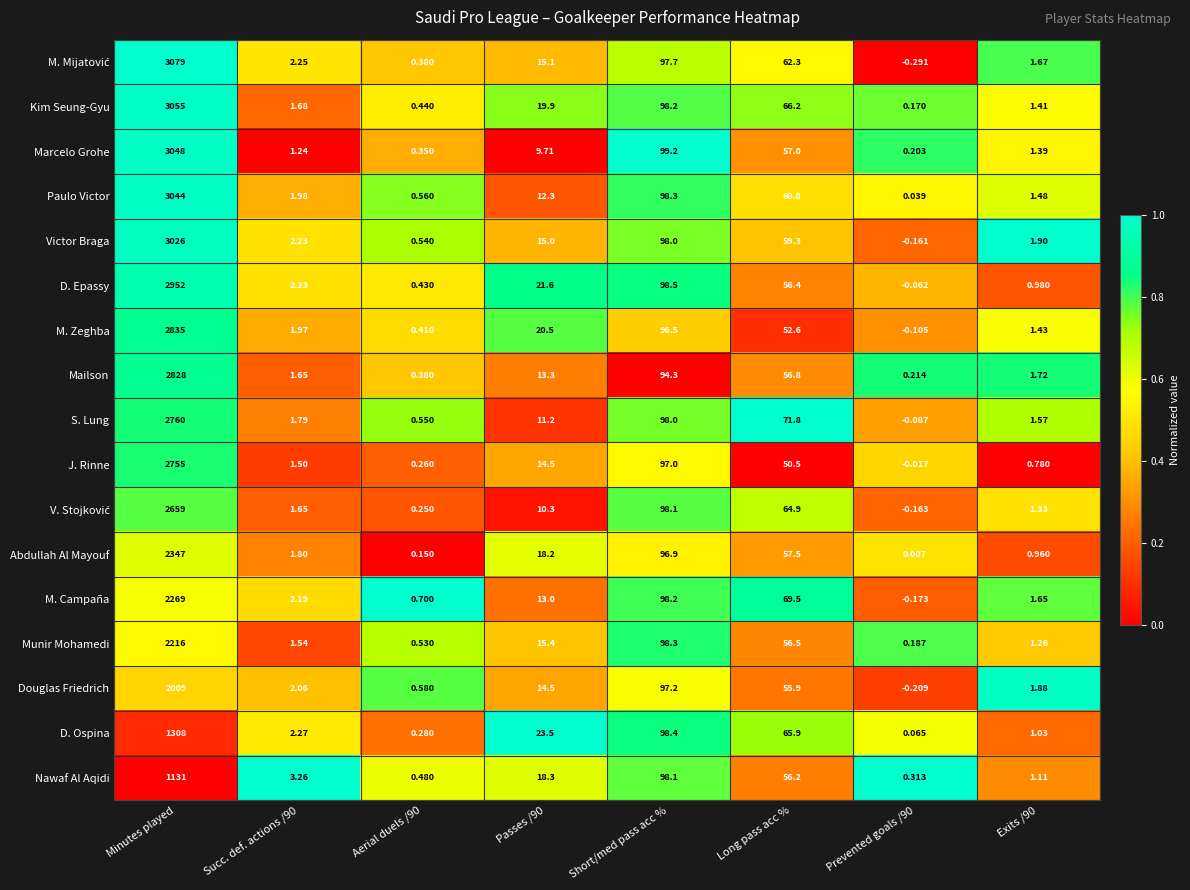

Which category has the highest value in the Kim Seung-Gyu series?

Minutes played